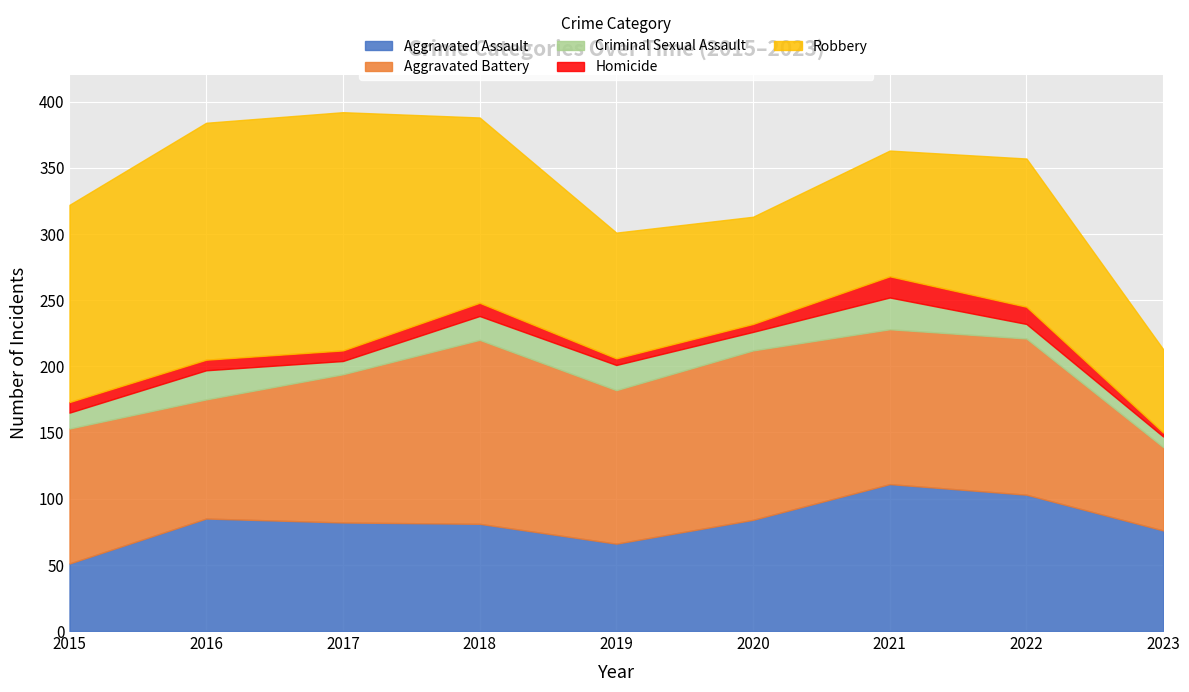

Is it true that Aggravated Battery equals 128 at 2020?

True